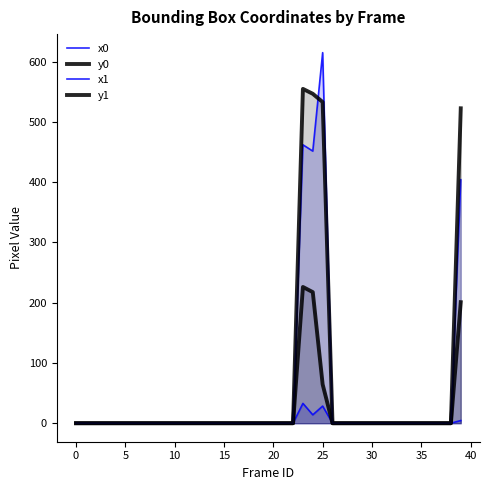

Does the chart have visible grid lines?

No